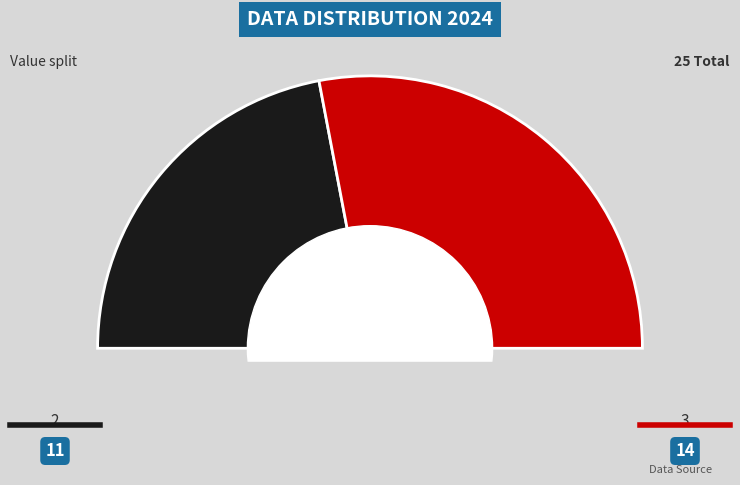

To the nearest percent, what percentage of the pie is 3?

56%